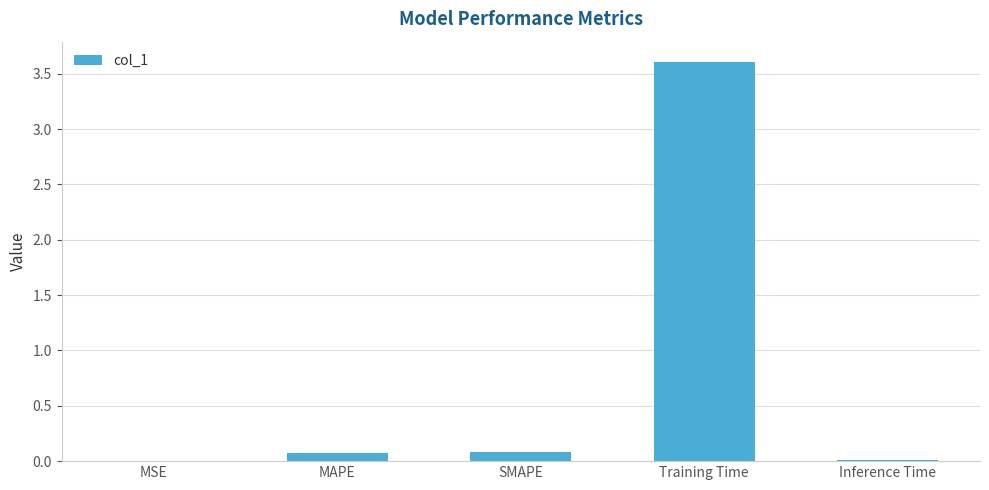

Is it true that the value at Inference Time is 0.0?

True